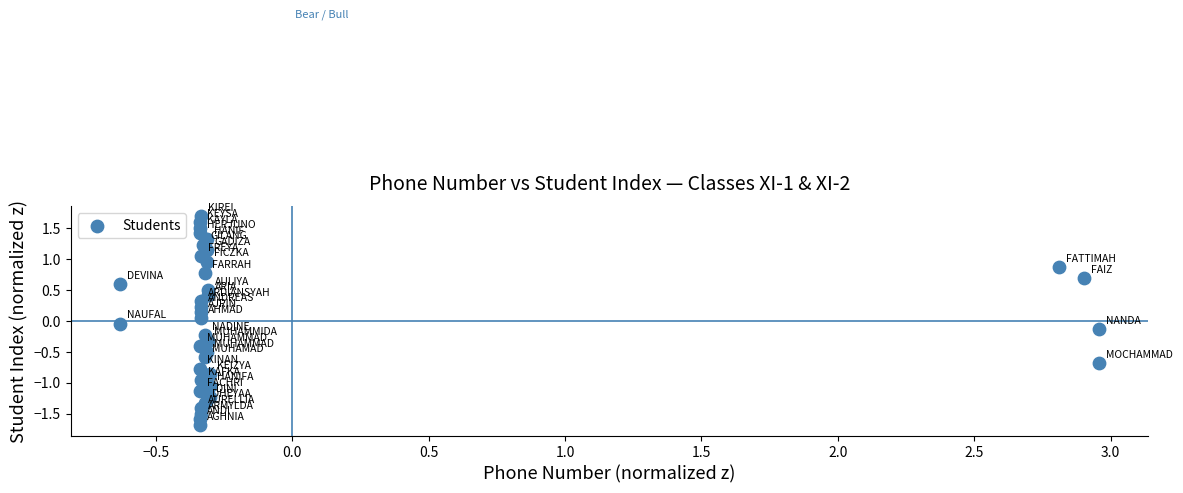

What is the range of X values (max minus min)?

3.6